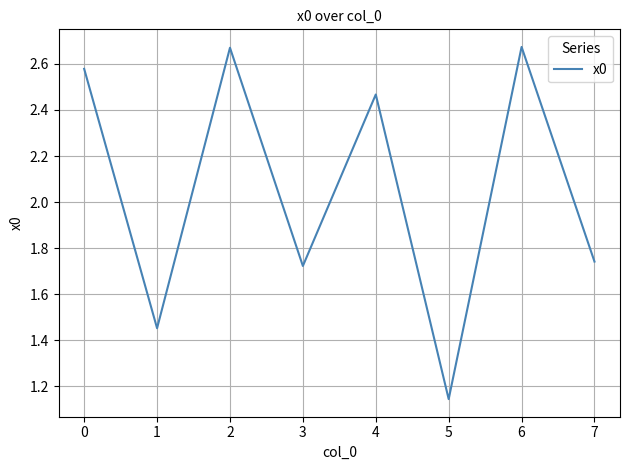

What is the difference between the maximum and second lowest values?

1.2